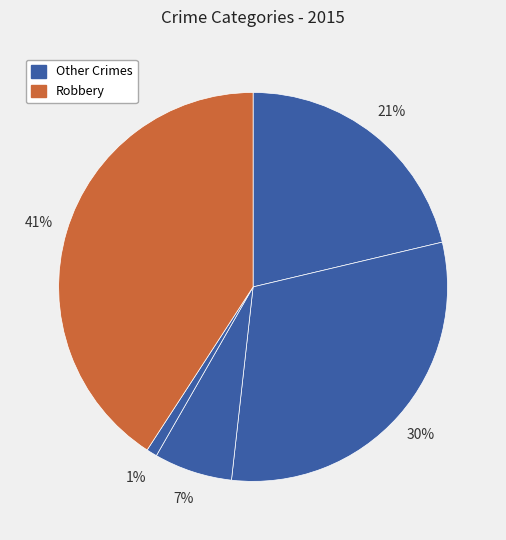

To the nearest percent, what is the average slice percentage?

20%